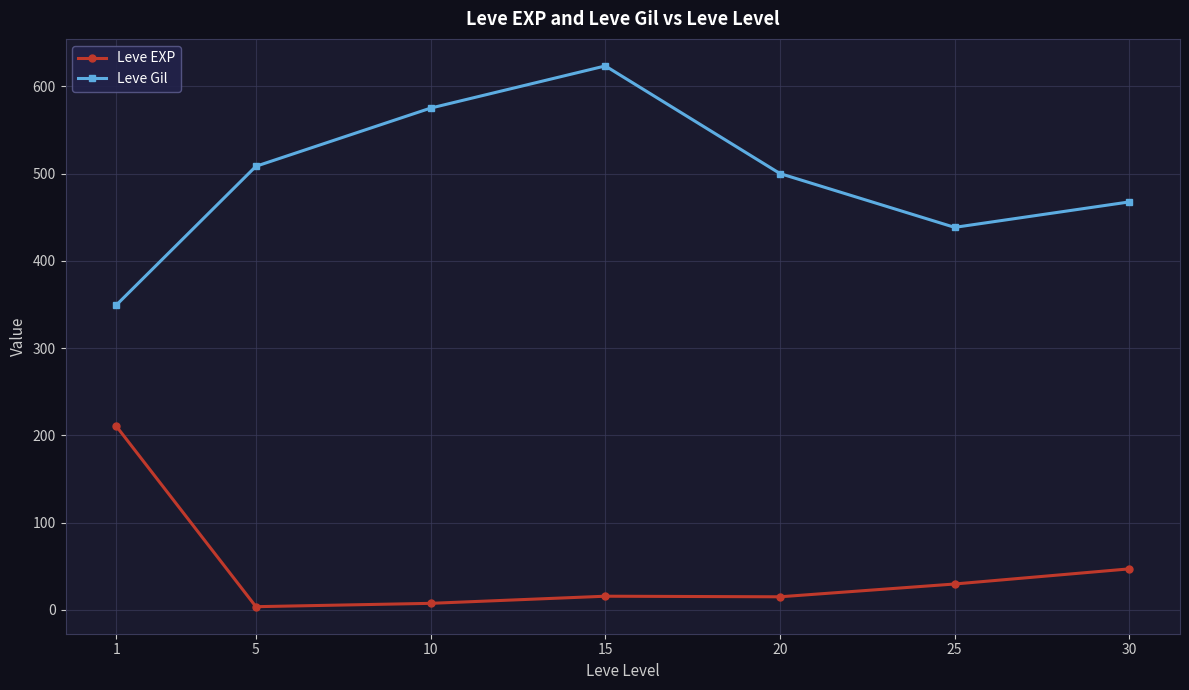

The value of Leve EXP at 5 is 3.7. True or false?

True